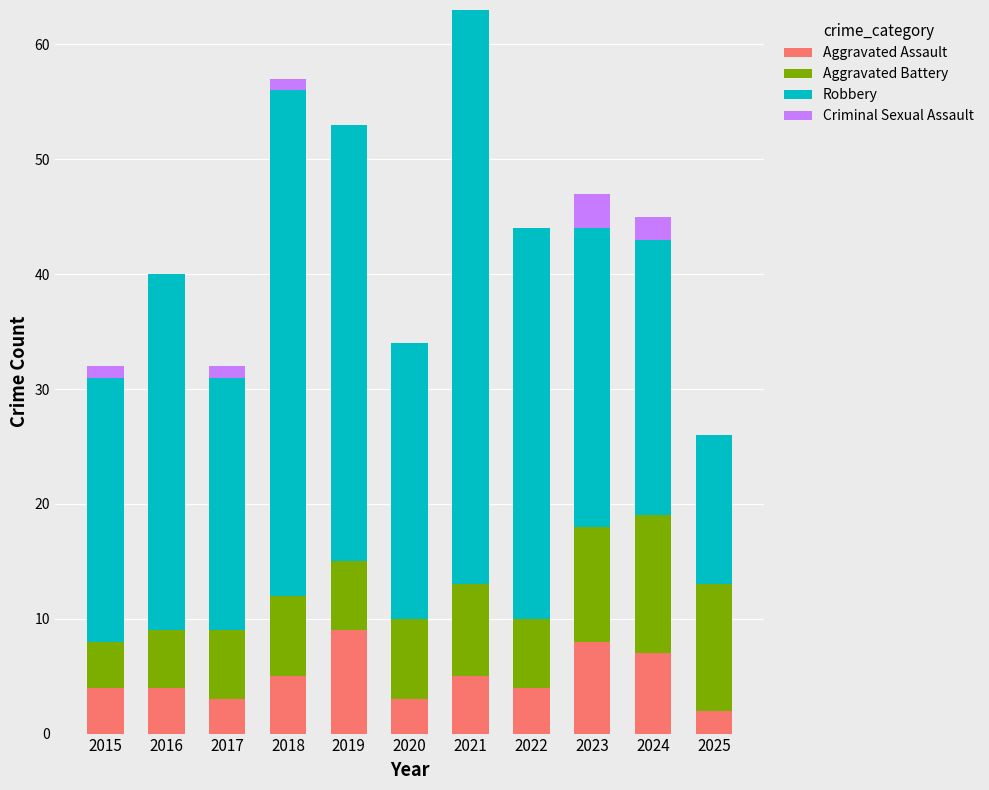

What is the maximum value for Aggravated Assault?

9